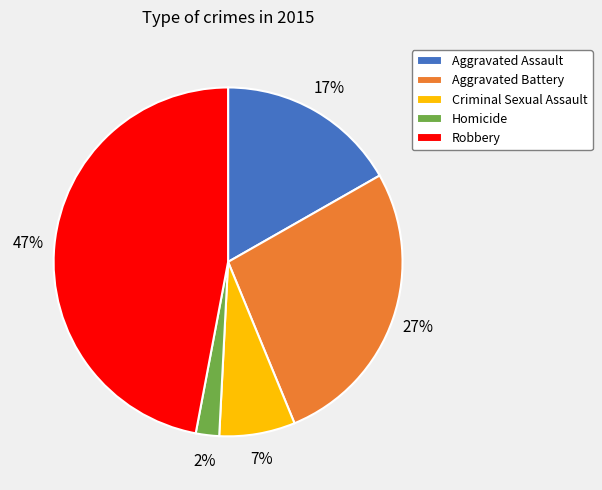

To the nearest percent, what percentage of the pie is Aggravated Assault?

17%